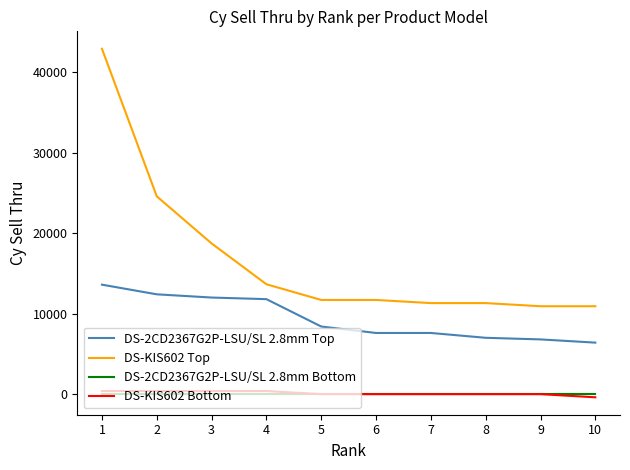

Reading left to right, transcribe all the data shown in this chart.

DS-2CD2367G2P-LSU/SL 2.8mm Top: 1=13600	2=12400	3=12000	4=11800	5=8400	6=7600	7=7600	8=7000	9=6800	10=6400
DS-KIS602 Top: 1=42900	2=24570	3=18720	4=13650	5=11700	6=11700	7=11310	8=11310	9=10920	10=10920
DS-2CD2367G2P-LSU/SL 2.8mm Bottom: 1=0	2=0	3=0	4=0	5=0	6=0	7=0	8=0	9=0	10=0
DS-KIS602 Bottom: 1=390	2=390	3=390	4=390	5=0	6=0	7=0	8=0	9=0	10=-390